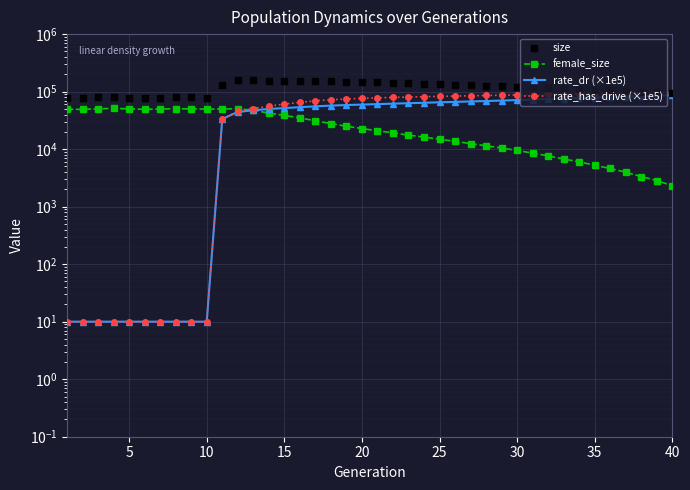

Count the number of data series in this chart.

4